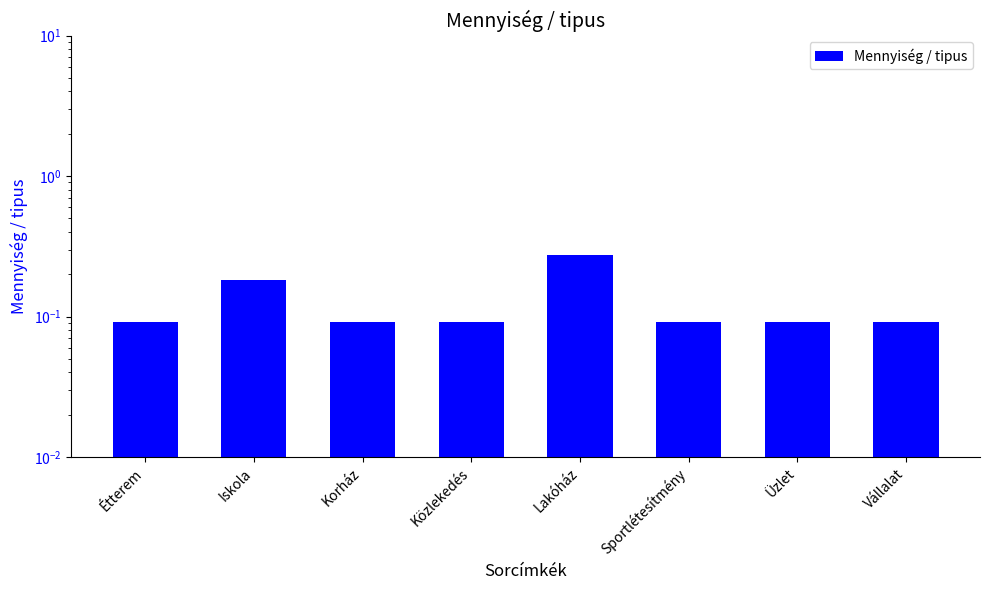

What is the value of the 4th bar from the left?

0.1